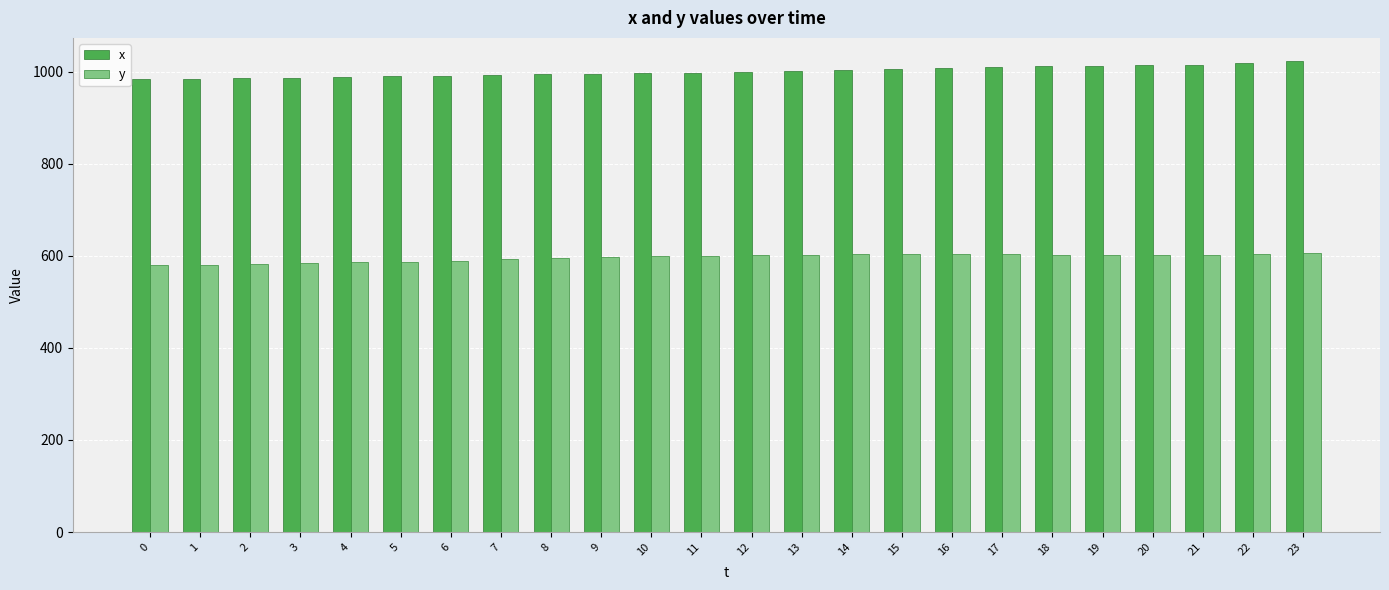

Rank the series by their average value, from lowest to highest.

y, x